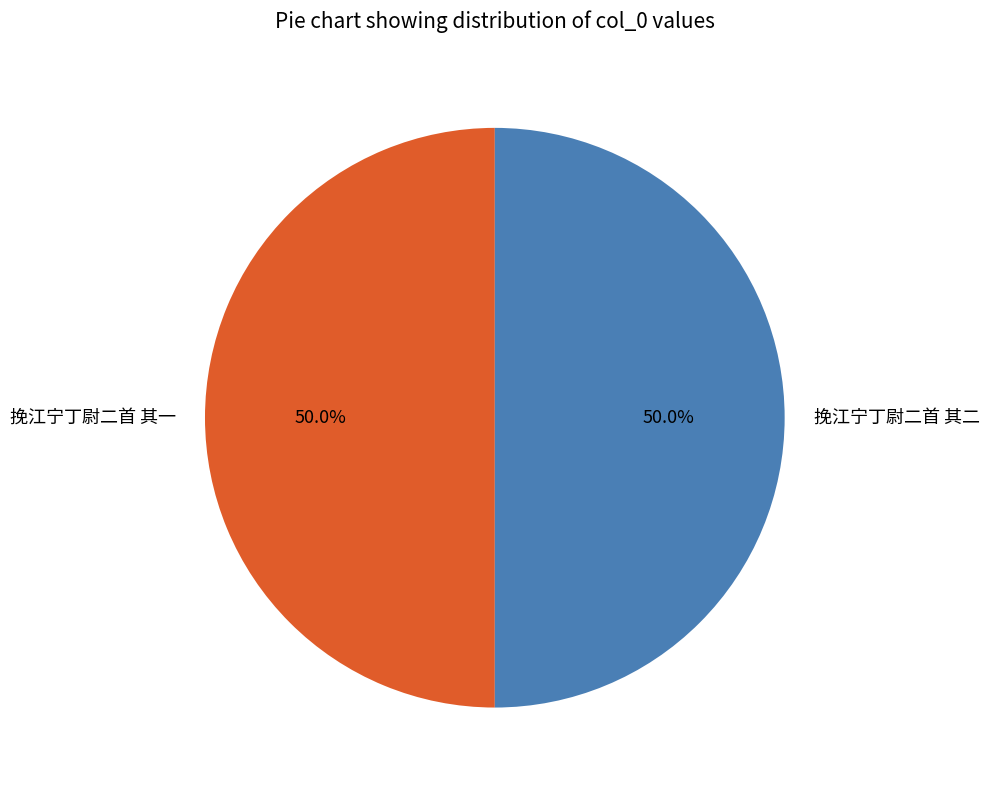

How many segments does this pie chart have?

2